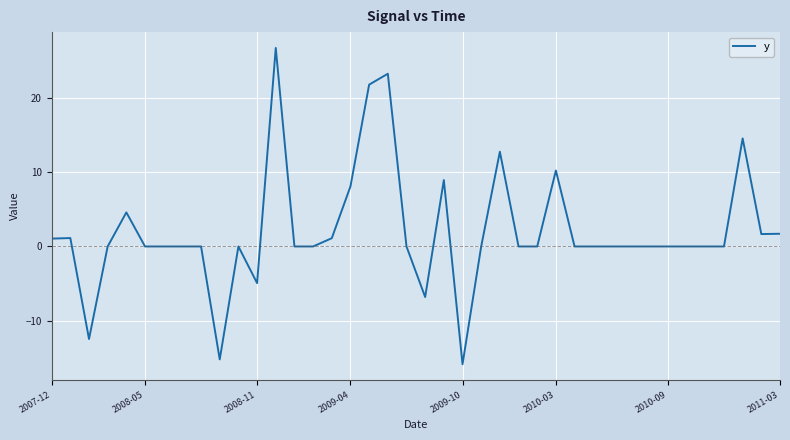

What is the minimum value shown in the chart?

-15.9